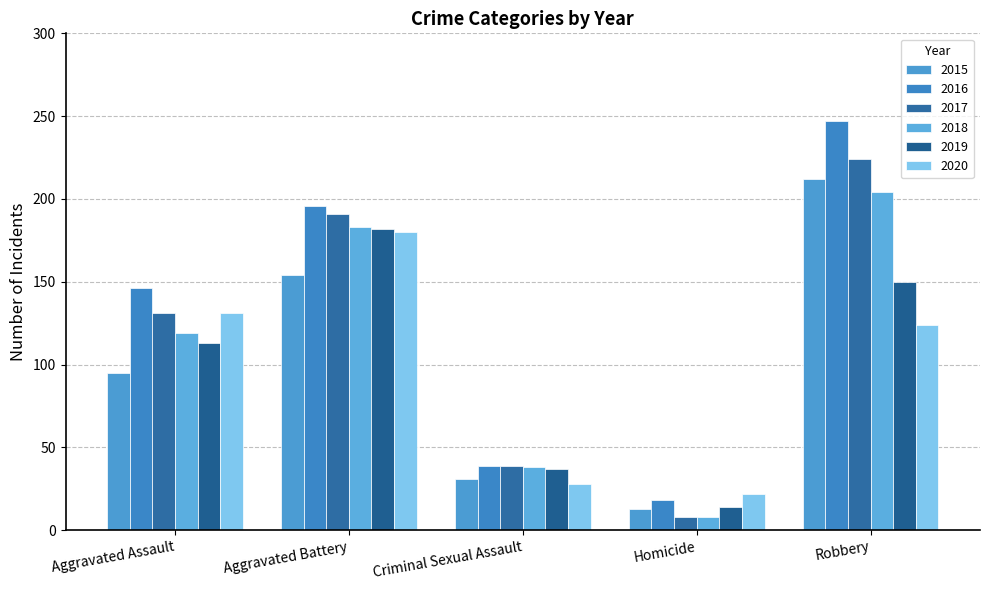

What position from the right is Robbery?

1